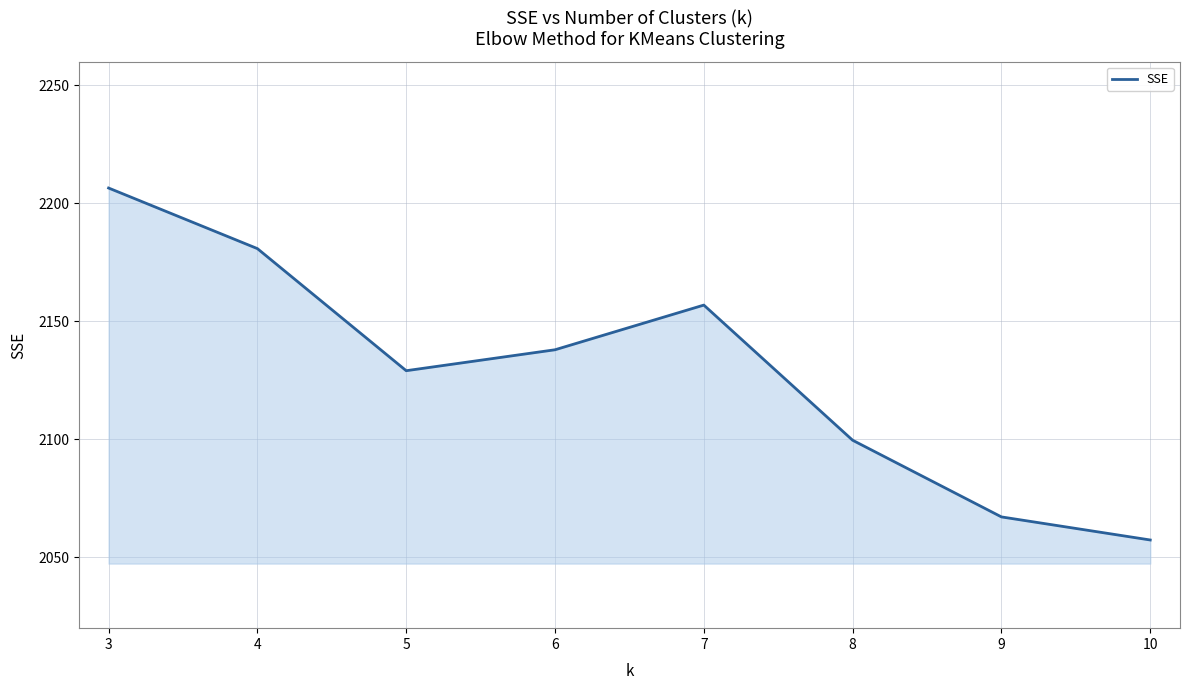

Count the number of values greater than 2137.

4